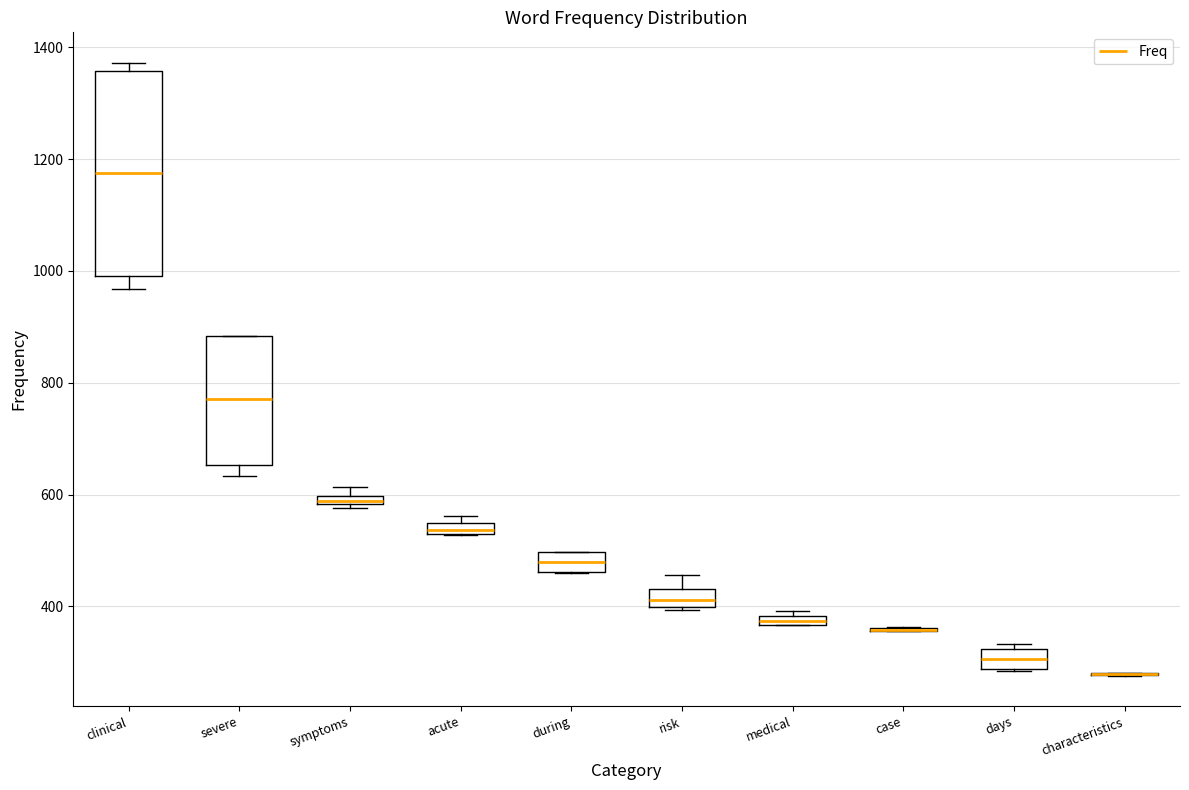

Where does the lower whisker of the box for severe end on the y-axis? The values are not printed on the chart, so give them approximately, as read against the axis.

640